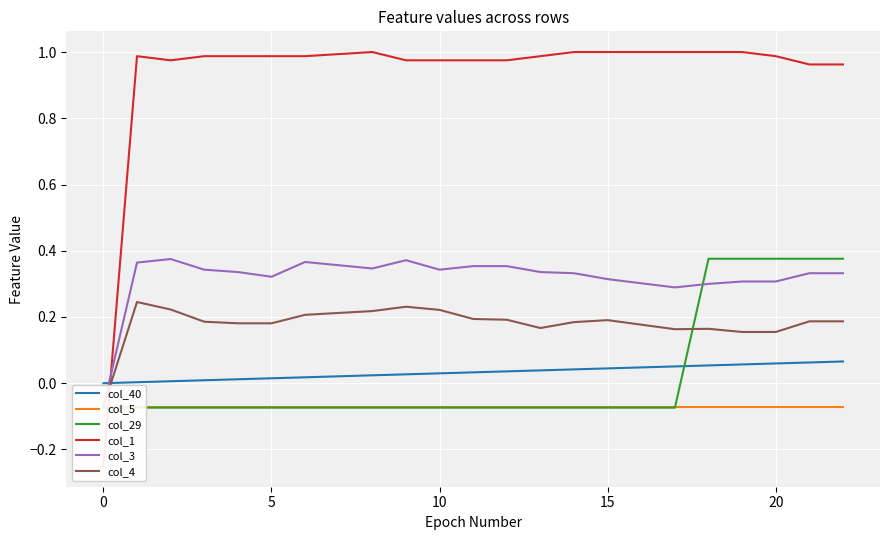

What is the highest value of the col_29 series?

0.4